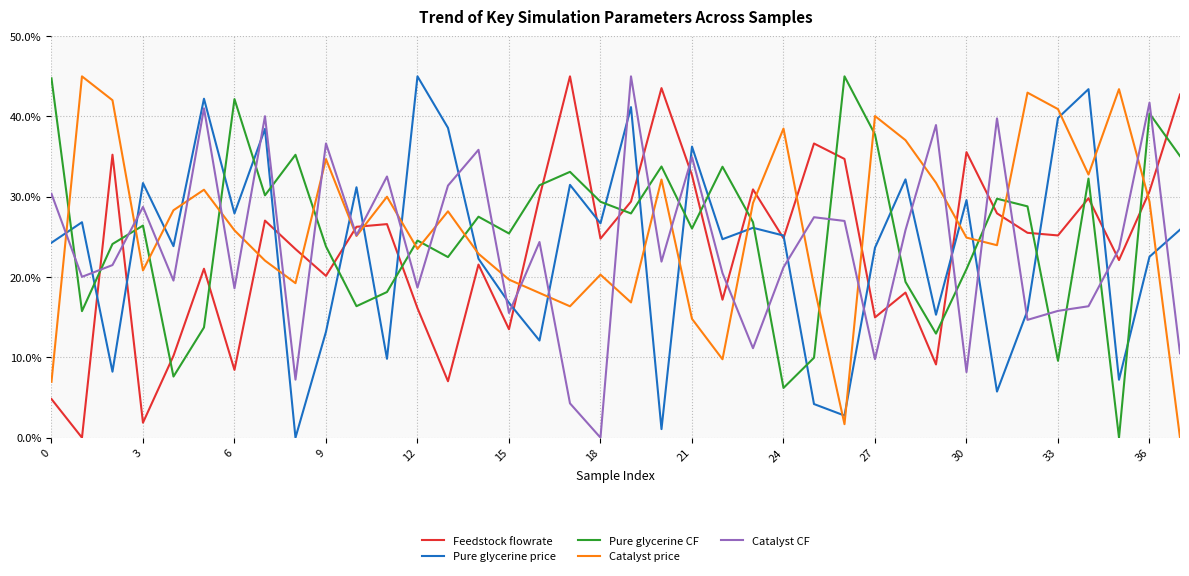

How many times do Pure glycerine CF and Feedstock flowrate cross each other?

19